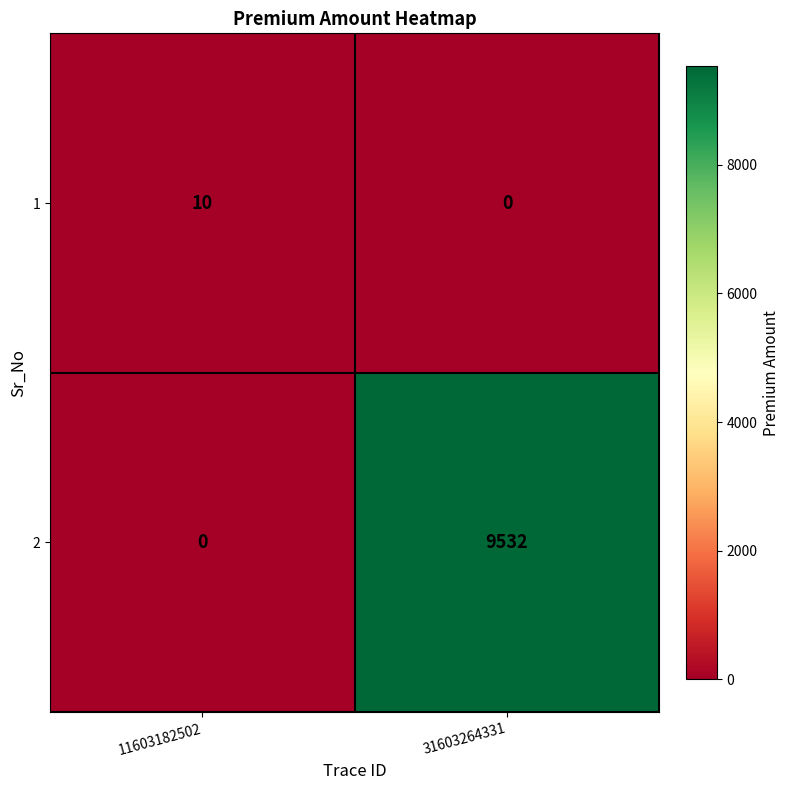

What is the spread (max minus min) of values at 11603182502?

10